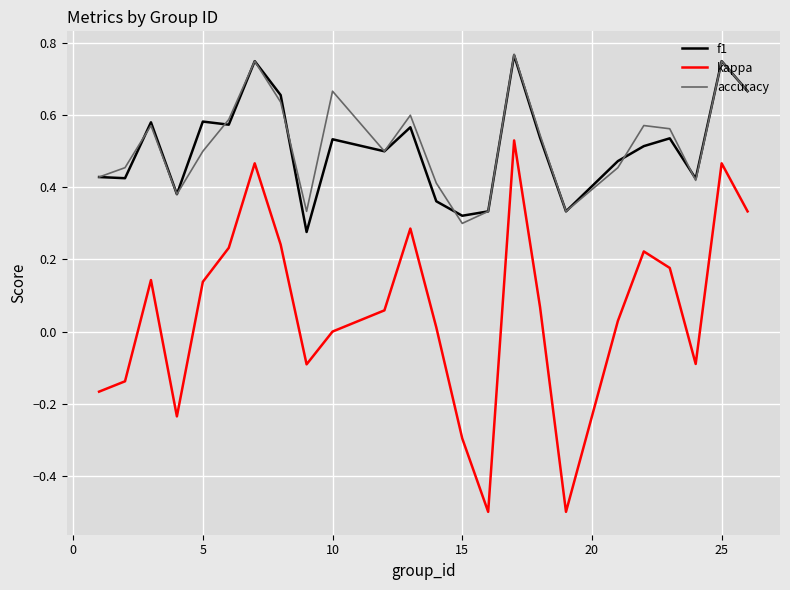

What is the minimum value for kappa?

-0.5